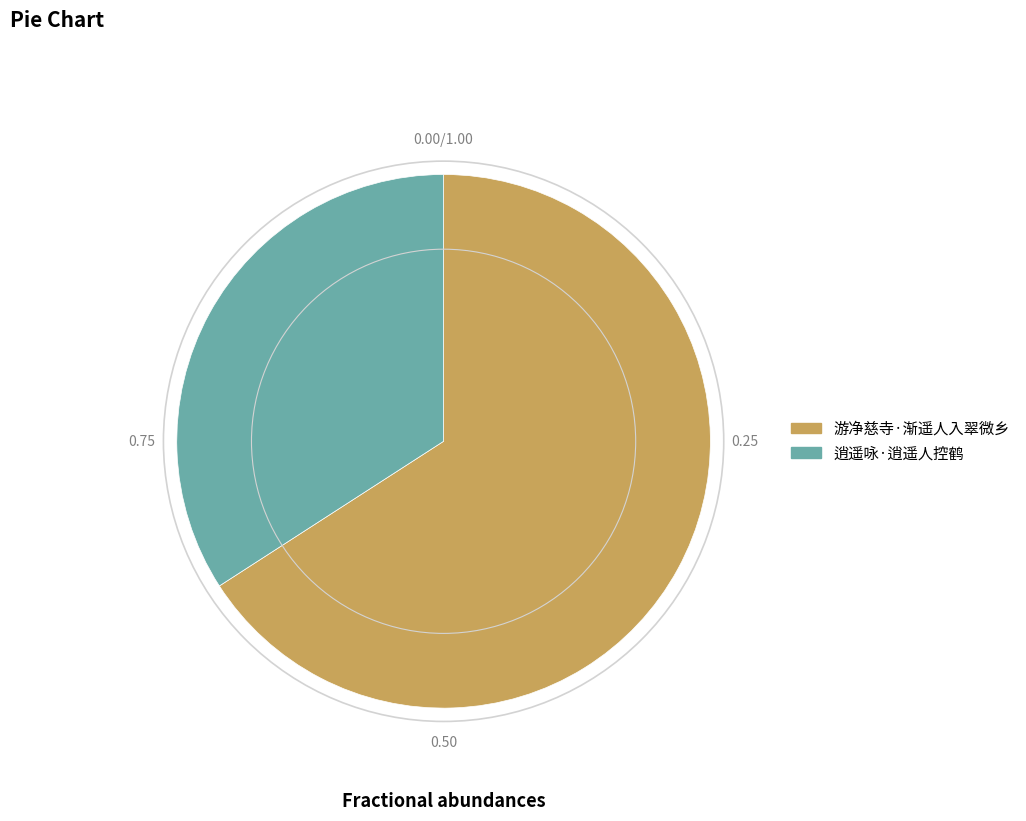

What is the majority slice?

游净慈寺·渐遥人入翠微乡